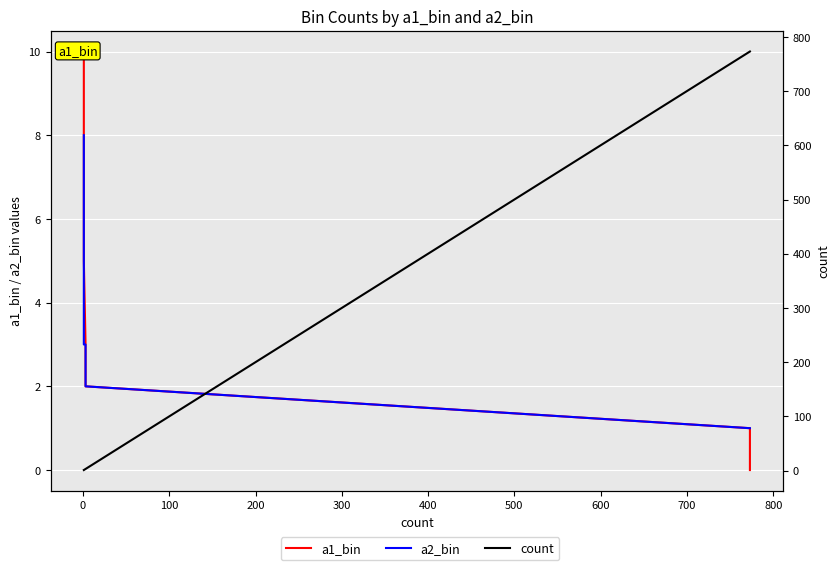

True or false: a1_bin has more than 0 interior local peaks.

False